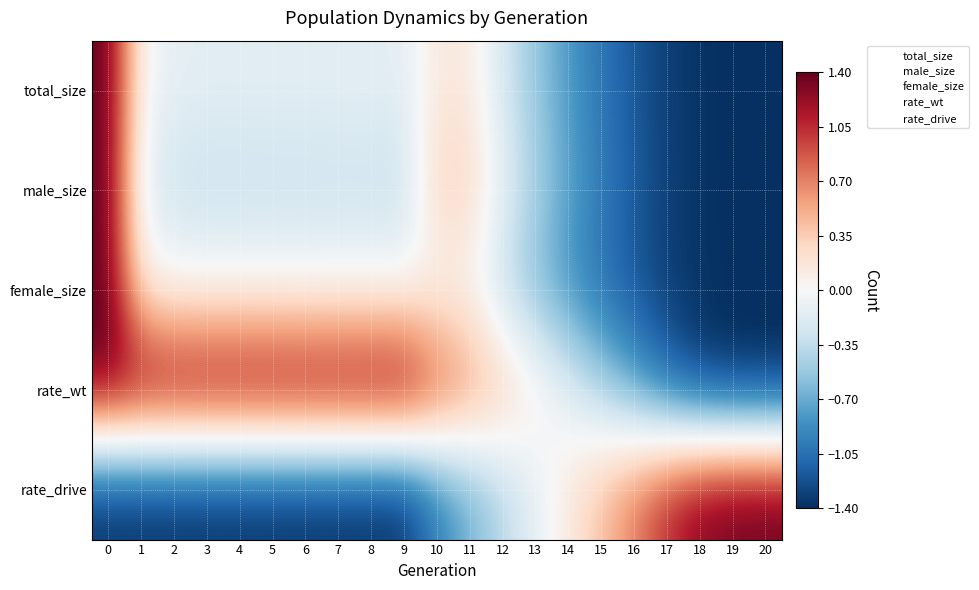

Reading left to right, extract all data points from this chart.

total_size: 0=1.4	1=-0.0	2=-0.1	3=-0.1	4=-0.1	5=-0.1	6=-0.1	7=-0.1	8=-0.1	9=-0.1	10=0.1	11=0.1	12=-0.2	13=-0.5	14=-0.8	15=-1.0	16=-1.2	17=-1.3	18=-1.4	19=-1.4	20=-1.4
male_size: 0=1.4	1=-0.2	2=-0.3	3=-0.3	4=-0.3	5=-0.3	6=-0.3	7=-0.3	8=-0.3	9=-0.3	10=0.3	11=0.3	12=-0.1	13=-0.4	14=-0.7	15=-1.0	16=-1.2	17=-1.3	18=-1.4	19=-1.4	20=-1.4
female_size: 0=1.4	1=0.1	2=0.0	3=-0.0	4=0.0	5=0.0	6=-0.0	7=-0.0	8=0.0	9=0.0	10=0.0	11=0.0	12=-0.3	13=-0.6	14=-0.8	15=-1.1	16=-1.2	17=-1.3	18=-1.4	19=-1.4	20=-1.4
rate_wt: 0=1.4	1=1.4	2=1.4	3=1.4	4=1.4	5=1.4	6=1.4	7=1.4	8=1.4	9=1.4	10=1.0	11=0.7	12=0.4	13=0.1	14=-0.1	15=-0.4	16=-0.7	17=-1.1	18=-1.3	19=-1.4	20=-1.4
rate_drive: 0=-1.4	1=-1.4	2=-1.4	3=-1.4	4=-1.4	5=-1.4	6=-1.4	7=-1.4	8=-1.4	9=-1.4	10=-1.0	11=-0.7	12=-0.4	13=-0.1	14=0.1	15=0.4	16=0.7	17=1.1	18=1.3	19=1.4	20=1.4